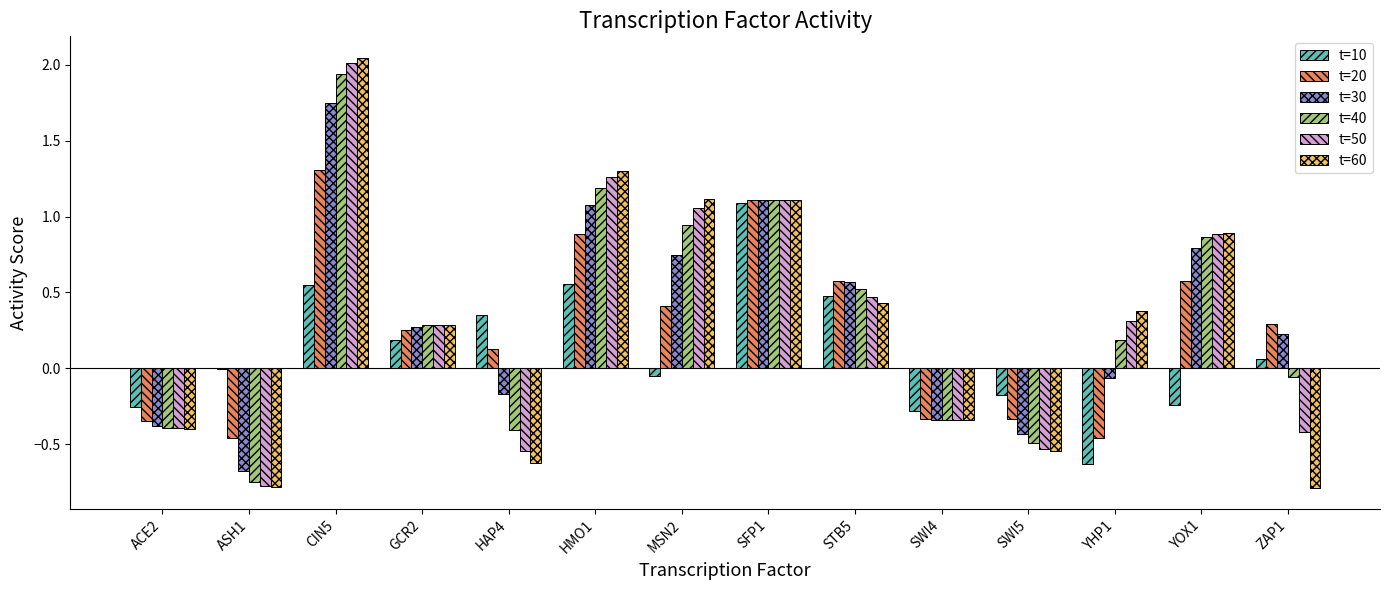

What are all the series names shown in the legend?

t=10, t=20, t=30, t=40, t=50, t=60